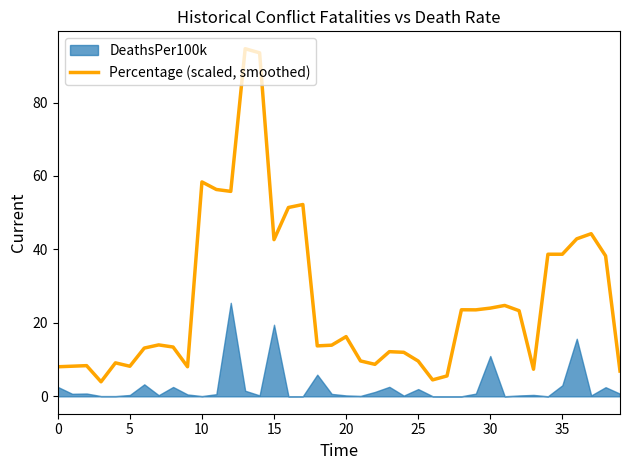

How many lines are shown in the chart?

1